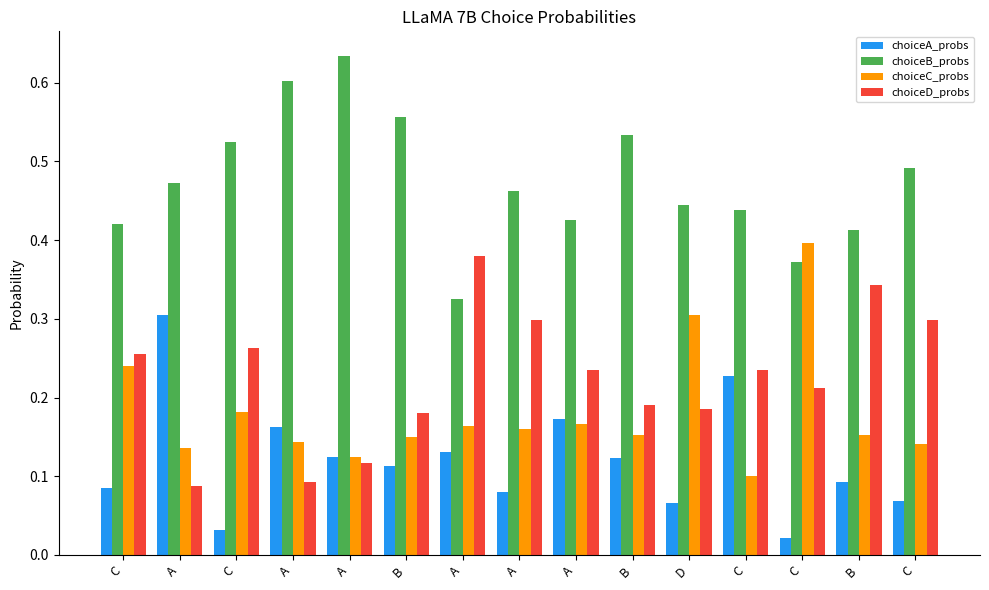

What is the lowest value of the choiceC_probs series?

0.1